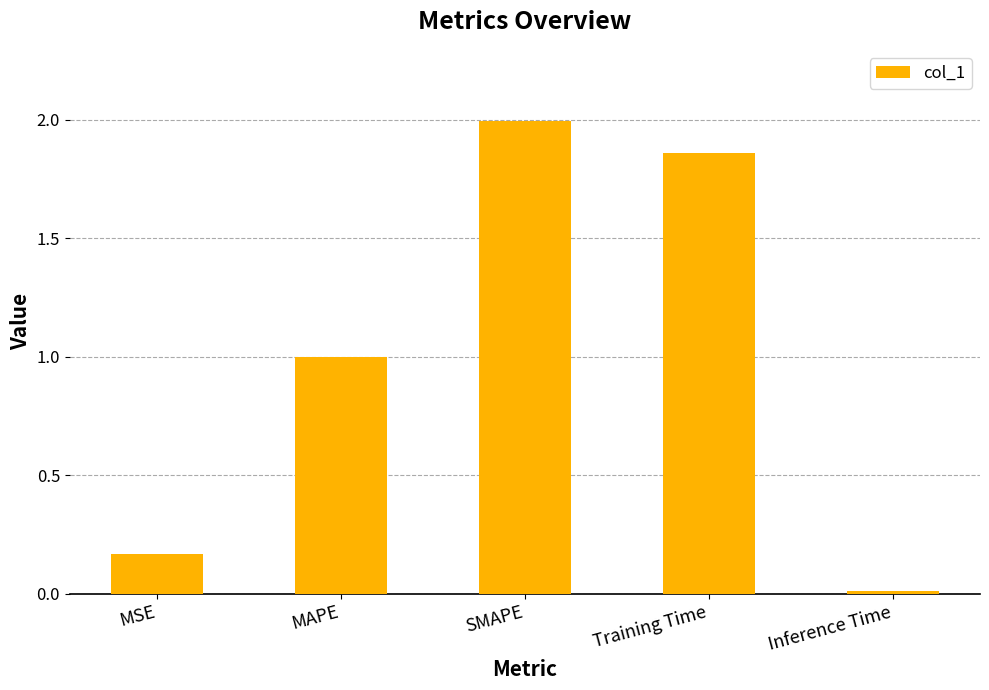

What is the difference between the second highest and second lowest values?

1.7